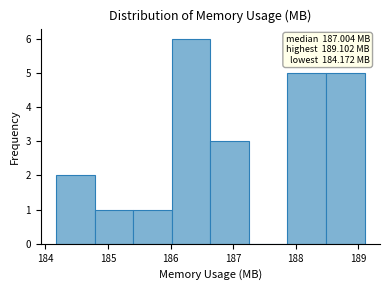

Which range on the x-axis has the tallest bar?

186.0 to 186.6